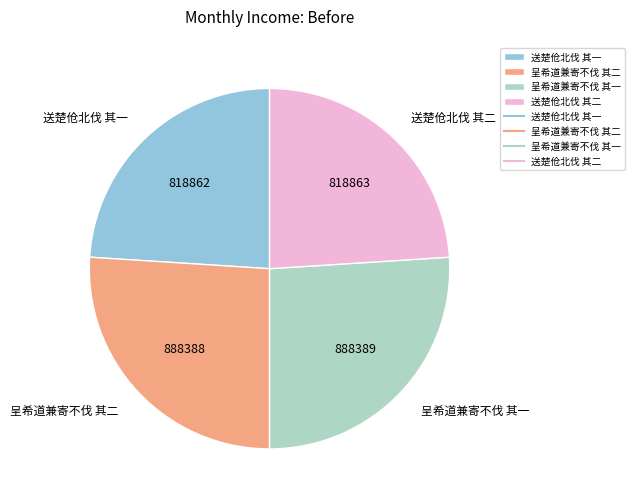

How many segments does this pie chart have?

4